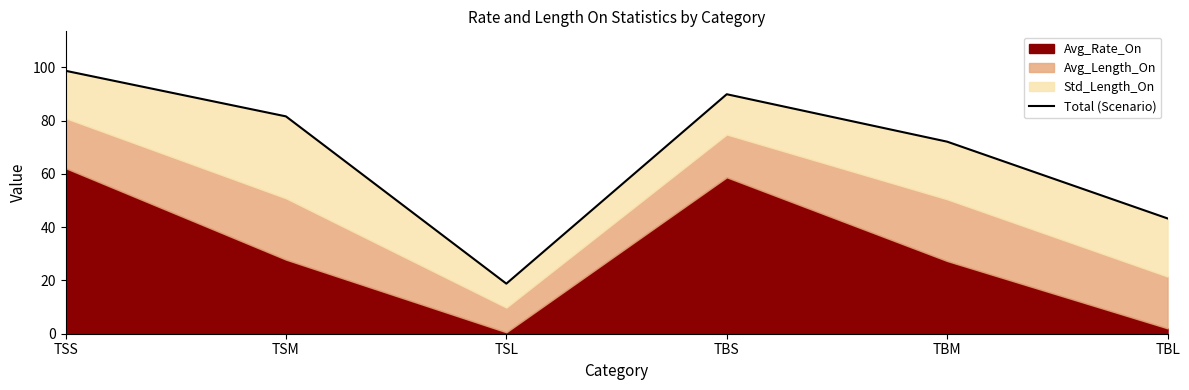

The value at TBM is 72.1. True or false?

True